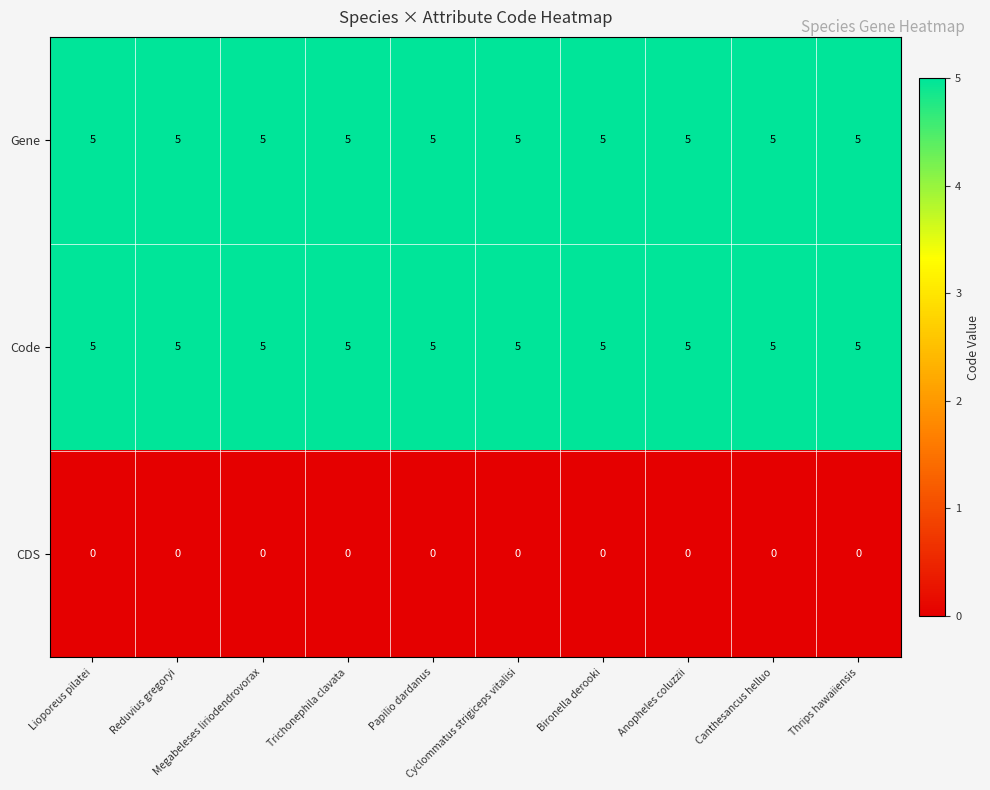

At how many categories does at least one series exceed 0?

10